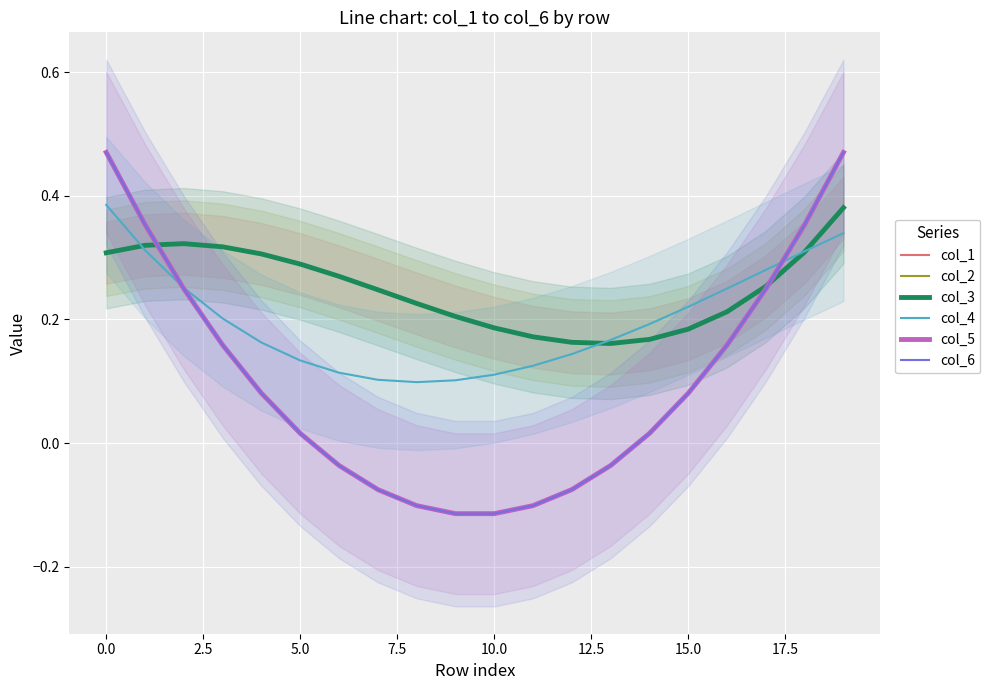

True or false: col_6 and col_5 cross at least once.

False